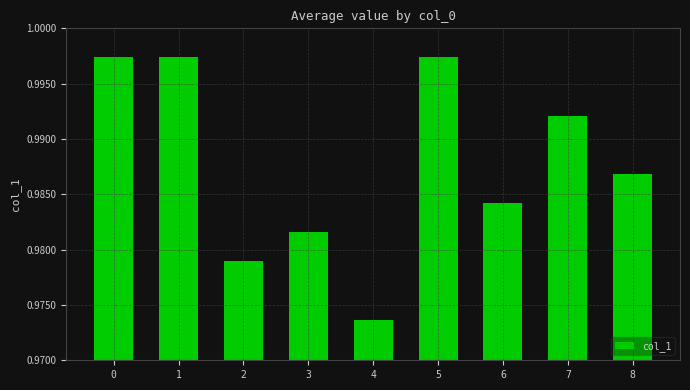

The value at 5 is 0.3. True or false?

False